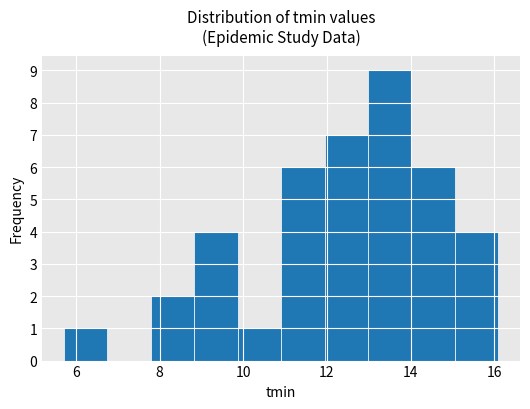

Reading left to right, list every bar in this chart as the range it spans on the x-axis followed by its height. Neither the bar edges nor the heights are printed on the chart, so give them approximately, as read against the axes.

5.8 to 6.8: 1
6.8 to 7.8: 0
7.8 to 8.8: 2
8.8 to 9.8: 4
9.8 to 11.0: 1
11.0 to 12.0: 6
12.0 to 13.0: 7
13.0 to 14.0: 9
14.0 to 15.0: 6
15.0 to 16.0: 4